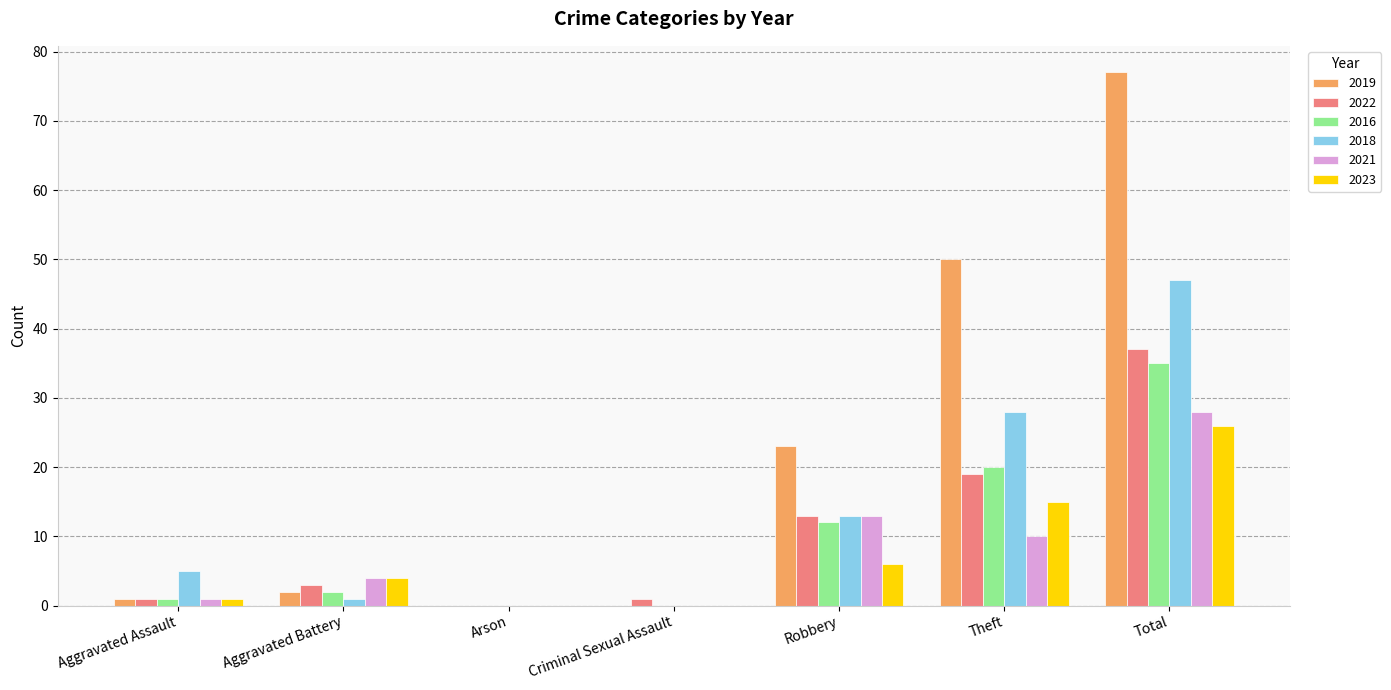

Reading left to right, transcribe all the data shown in this chart.

2019: Aggravated Assault=1	Aggravated Battery=2	Arson=0	Criminal Sexual Assault=0	Robbery=23	Theft=50	Total=77
2022: Aggravated Assault=1	Aggravated Battery=3	Arson=0	Criminal Sexual Assault=1	Robbery=13	Theft=19	Total=37
2016: Aggravated Assault=1	Aggravated Battery=2	Arson=0	Criminal Sexual Assault=0	Robbery=12	Theft=20	Total=35
2018: Aggravated Assault=5	Aggravated Battery=1	Arson=0	Criminal Sexual Assault=0	Robbery=13	Theft=28	Total=47
2021: Aggravated Assault=1	Aggravated Battery=4	Arson=0	Criminal Sexual Assault=0	Robbery=13	Theft=10	Total=28
2023: Aggravated Assault=1	Aggravated Battery=4	Arson=0	Criminal Sexual Assault=0	Robbery=6	Theft=15	Total=26